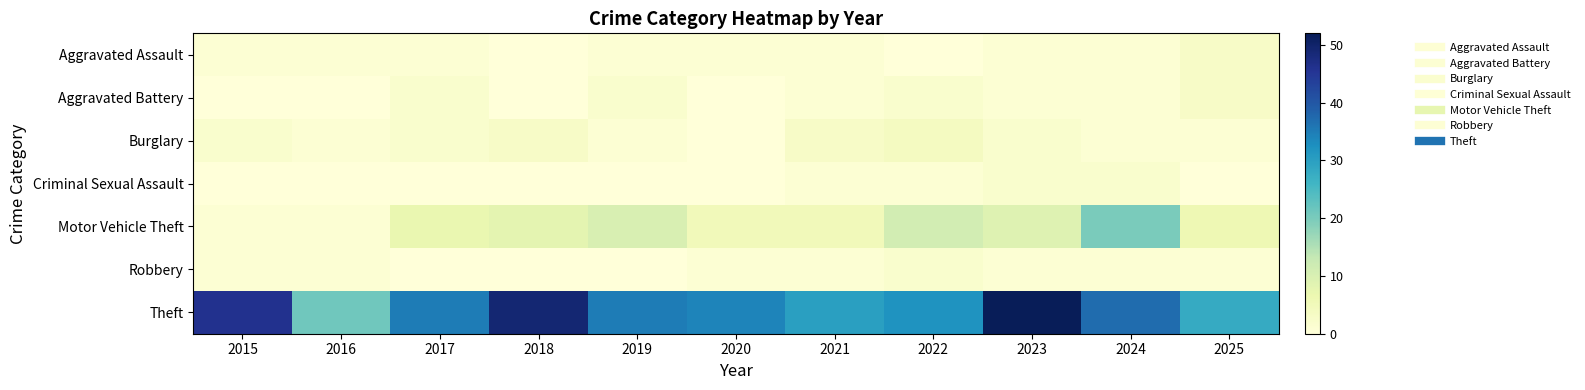

Which series has the largest total across all categories?

Theft